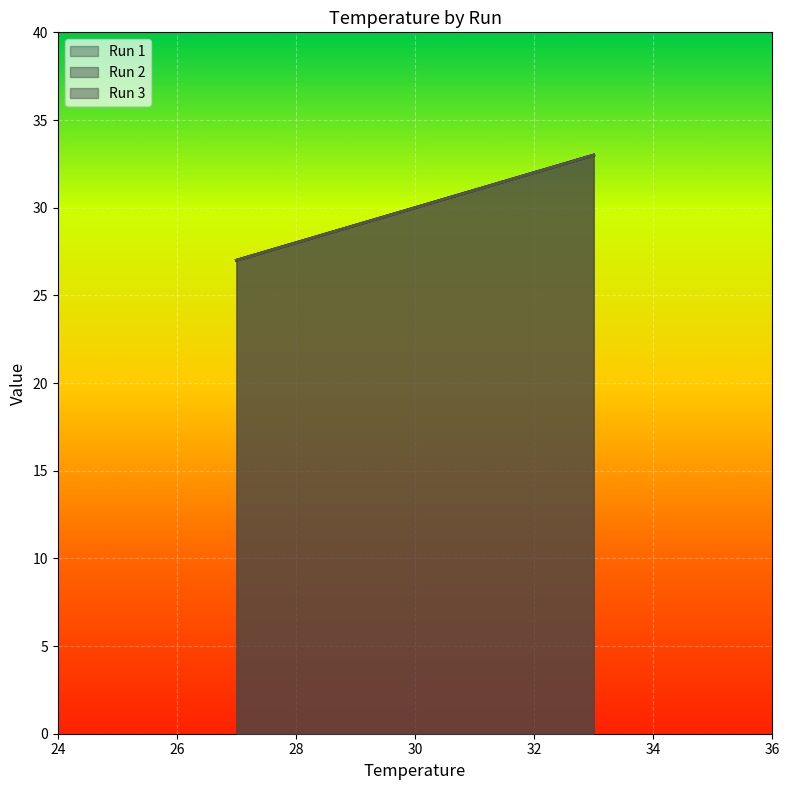

Count the number of categories in the chart.

3